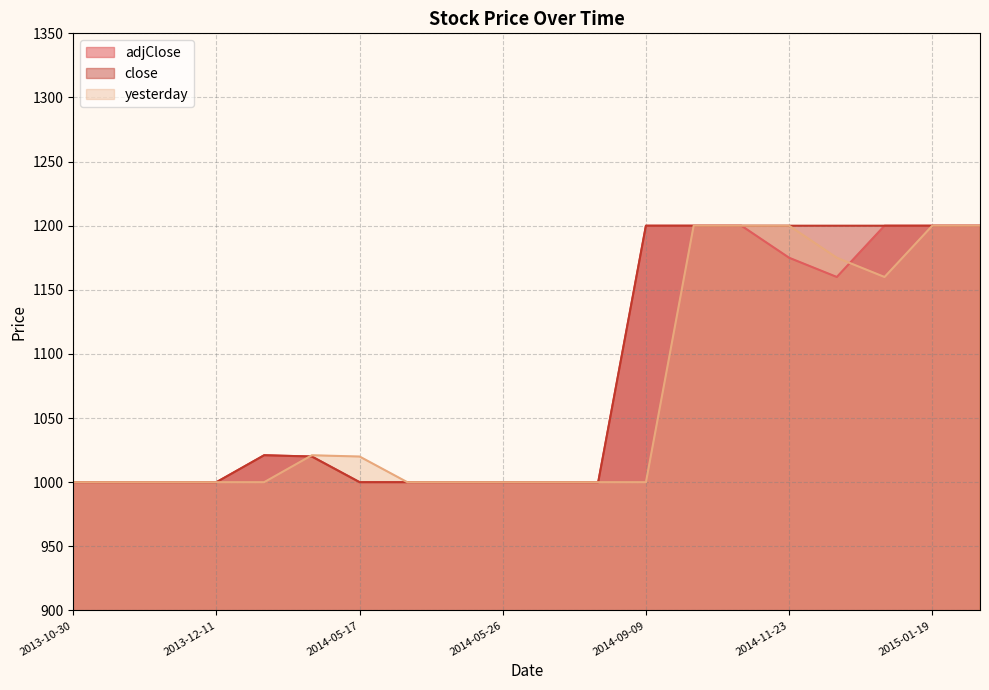

What position from the right is 2014-03-10?

15